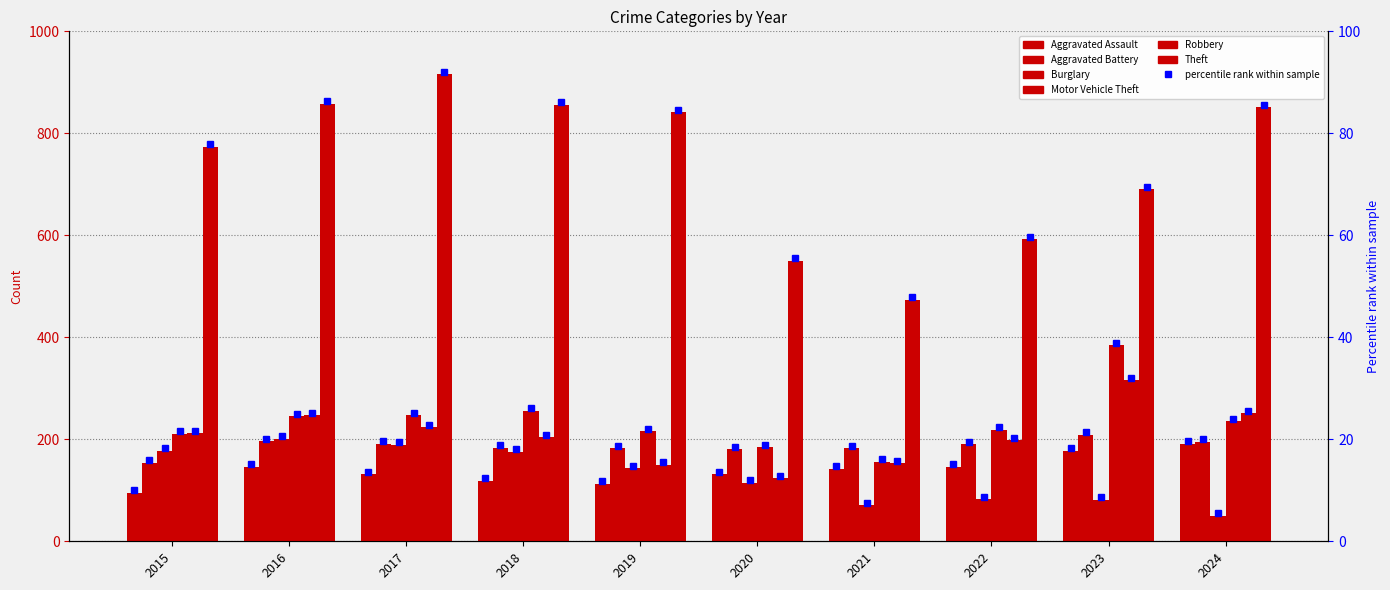

What are all the series names shown in the legend?

Aggravated Assault, Aggravated Battery, Burglary, Motor Vehicle Theft, Robbery, Theft